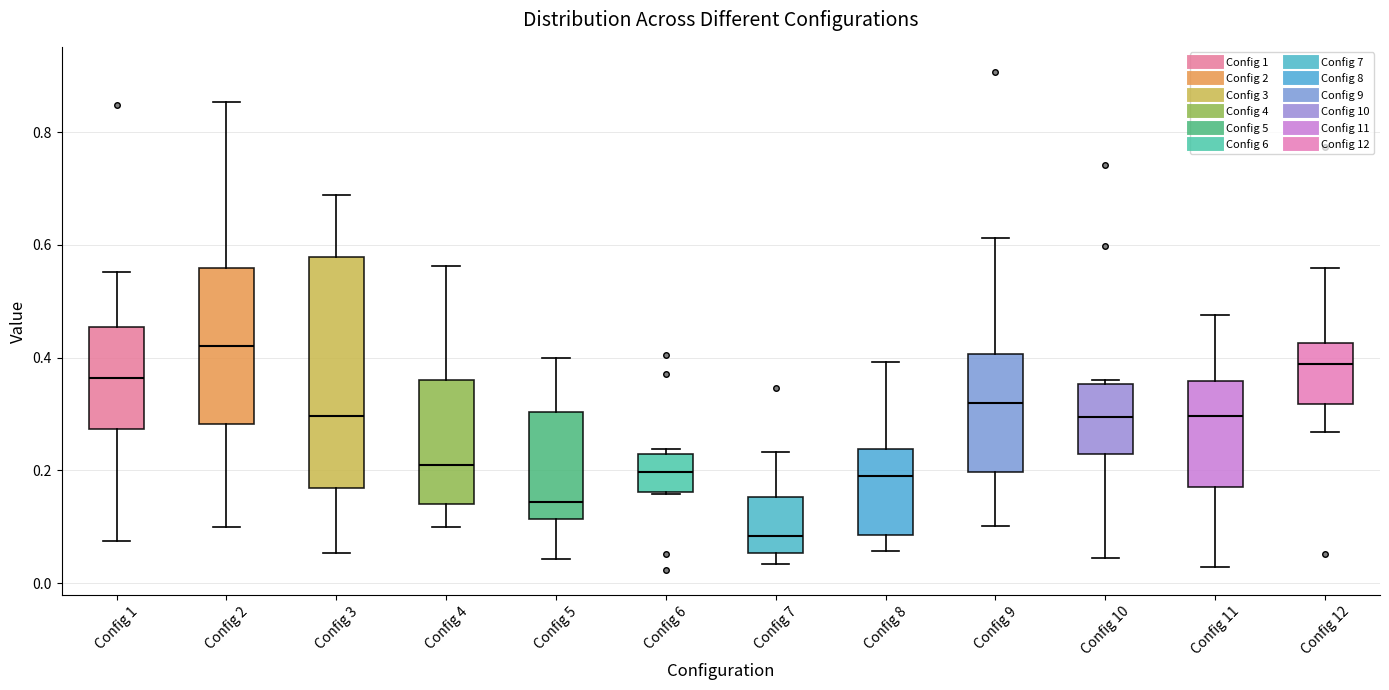

Reading left to right, transcribe this box plot: for each box, give where its median line is, the range the box spans, and where its two whiskers end, as read against the y-axis. The values are not printed on the chart, so give them approximately, as read against the axis.

Config 1: median 0.36, box 0.28 to 0.46, whiskers 0.08 to 0.56
Config 2: median 0.42, box 0.28 to 0.56, whiskers 0.10 to 0.86
Config 3: median 0.30, box 0.16 to 0.58, whiskers 0.06 to 0.68
Config 4: median 0.20, box 0.14 to 0.36, whiskers 0.10 to 0.56
Config 5: median 0.14, box 0.12 to 0.30, whiskers 0.04 to 0.40
Config 6: median 0.20, box 0.16 to 0.22, whiskers 0.16 to 0.24
Config 7: median 0.08, box 0.06 to 0.16, whiskers 0.04 to 0.24
Config 8: median 0.18, box 0.08 to 0.24, whiskers 0.06 to 0.40
Config 9: median 0.32, box 0.20 to 0.40, whiskers 0.10 to 0.62
Config 10: median 0.30, box 0.22 to 0.36, whiskers 0.04 to 0.36 (just above the box's upper edge)
Config 11: median 0.30, box 0.18 to 0.36, whiskers 0.02 to 0.48
Config 12: median 0.38, box 0.32 to 0.42, whiskers 0.26 to 0.56